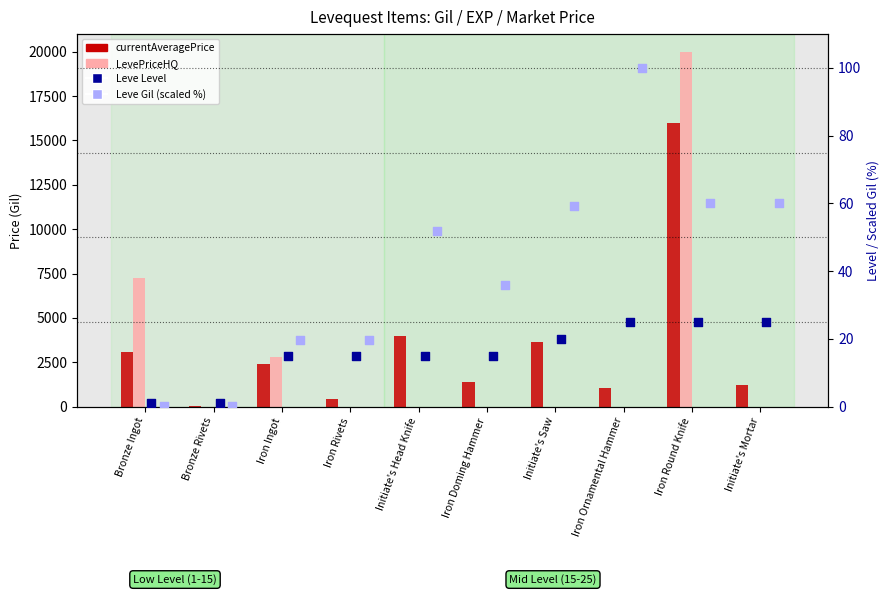

At which category is the sum across all series the highest?

Iron Round Knife